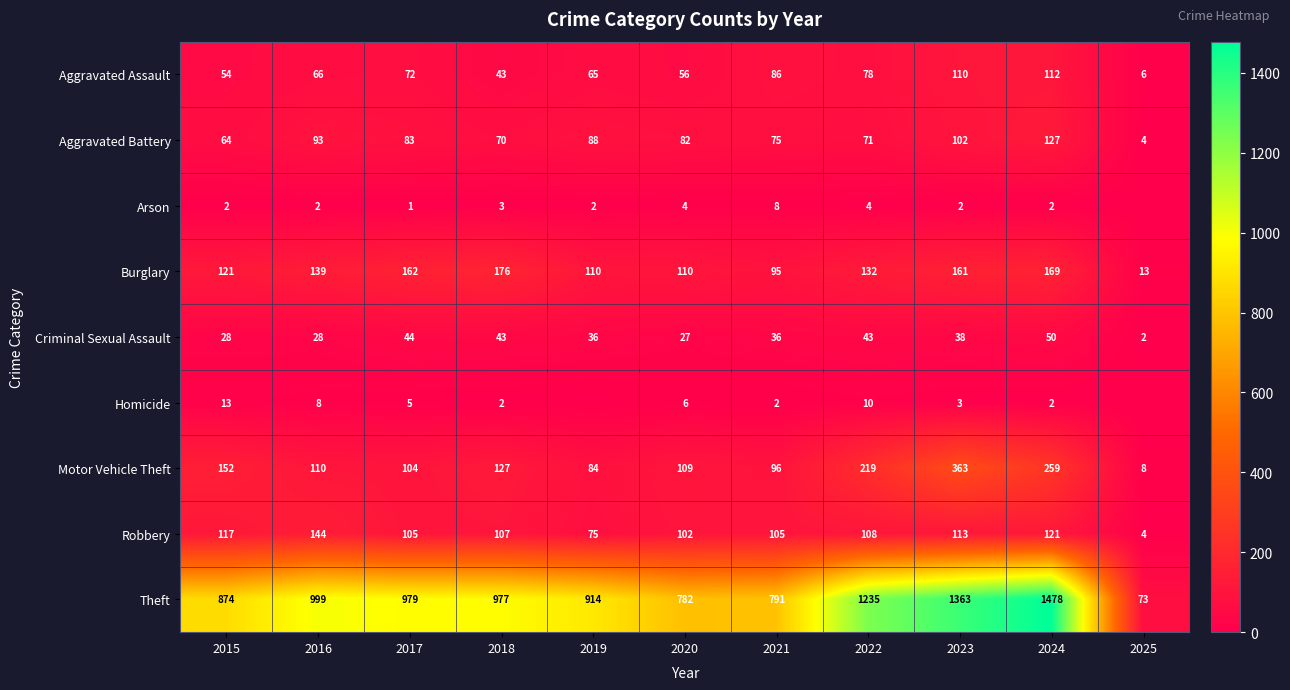

What is the total value across all series at 2015?

1425